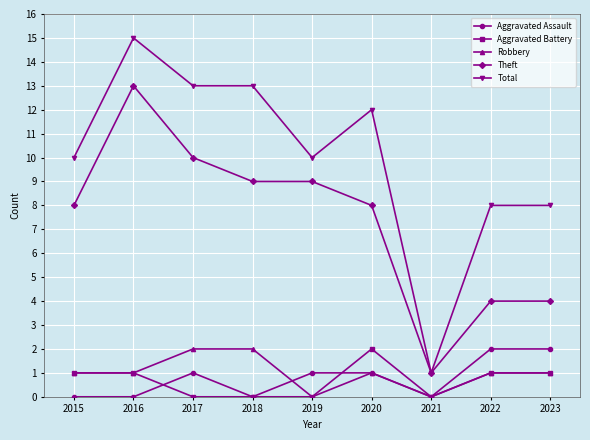

At which label does Total reach its peak?

2016